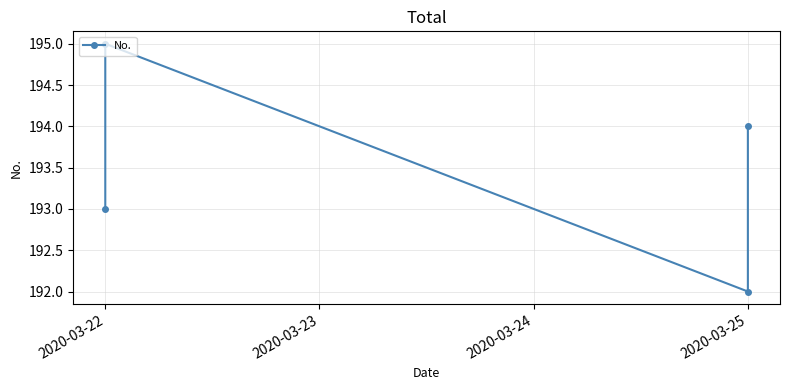

List the labels in order of value, largest first.

2020-03-22, 2020-03-25, 2020-03-22, 2020-03-25